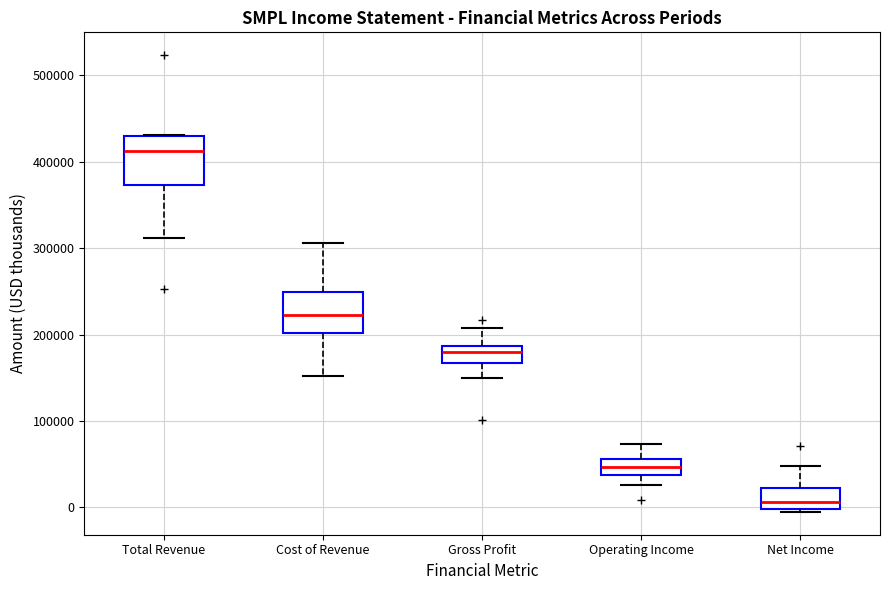

Which box has the lowest median line?

Net Income